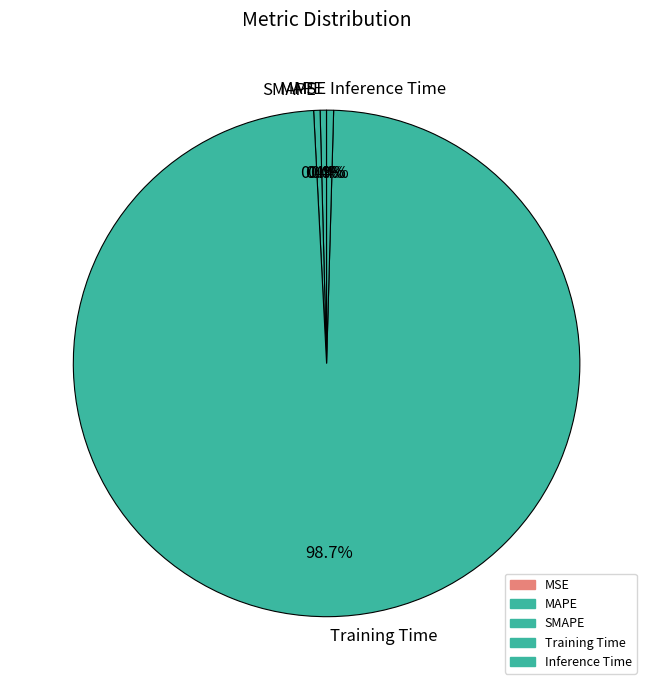

What is the largest slice in the pie chart?

Training Time